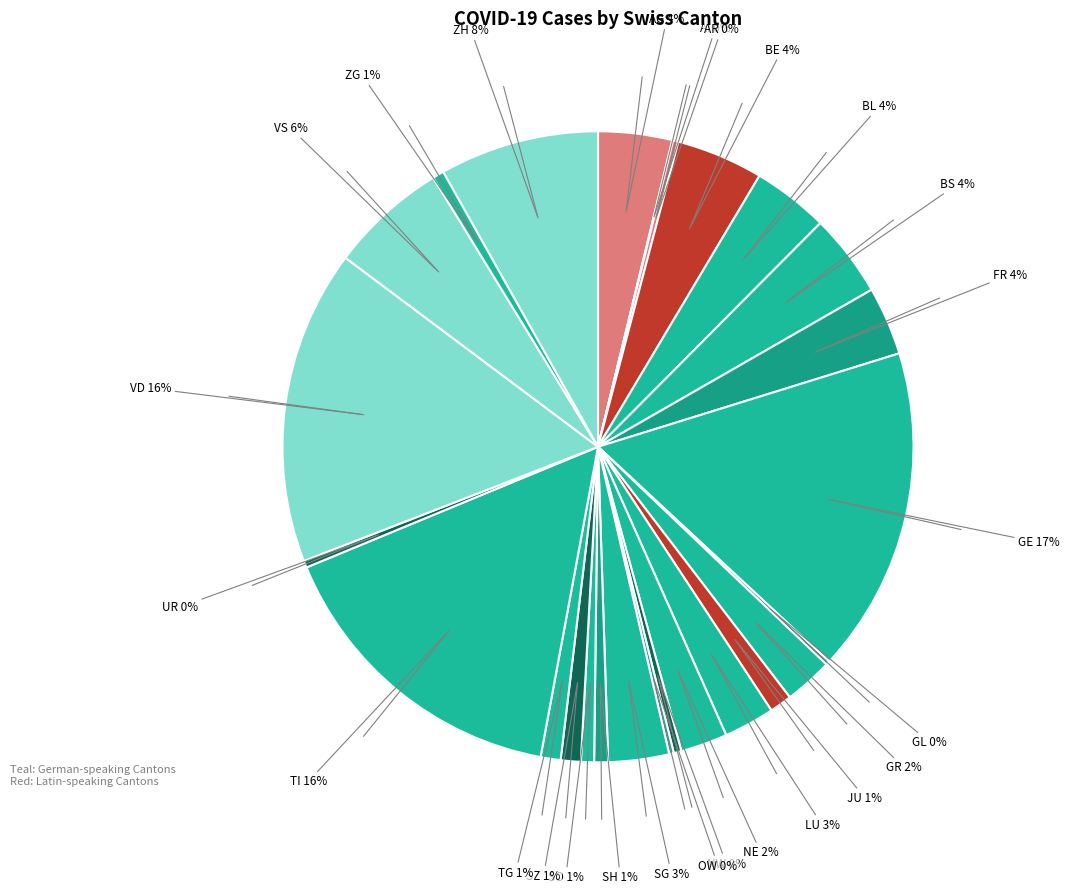

Which slice is the smallest?

AI